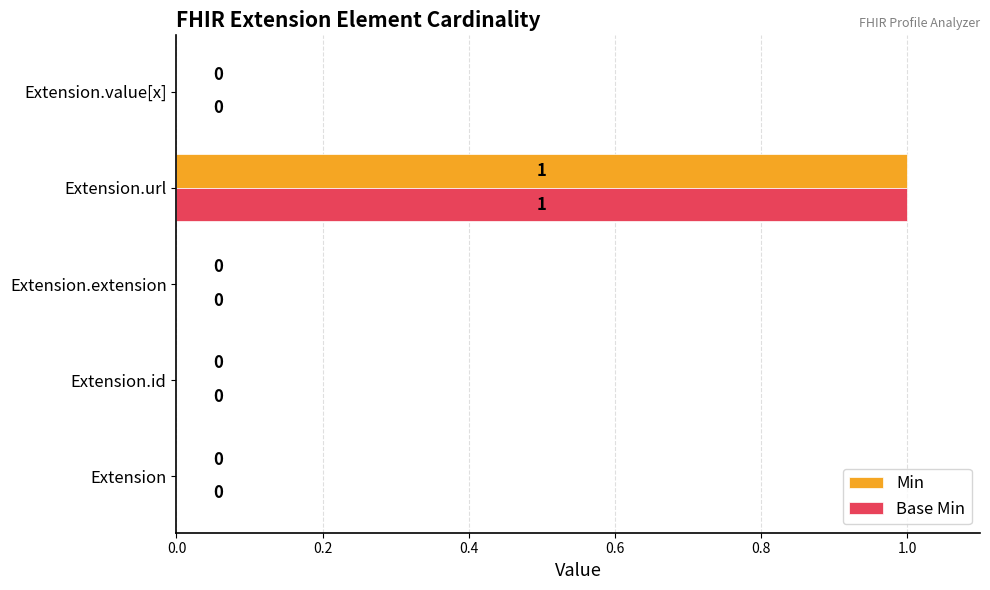

Is it true that Min equals 0 at Extension.value[x]?

True